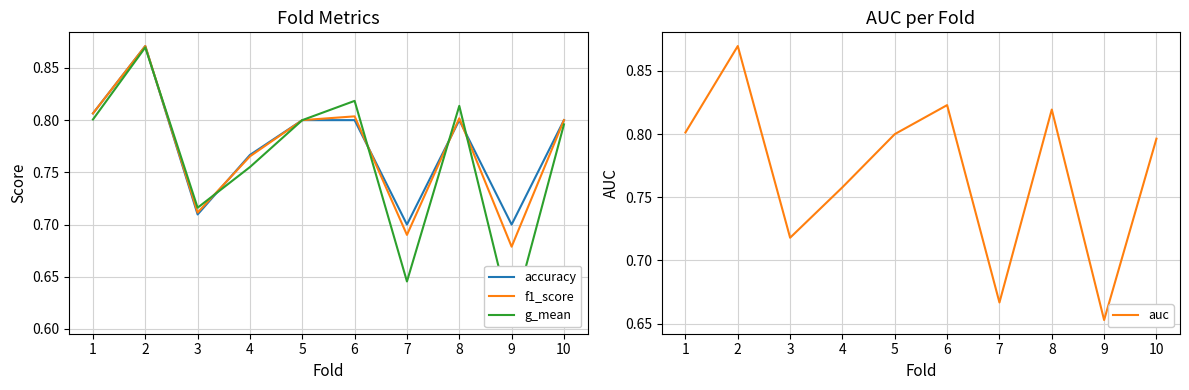

How many lines are shown in the chart?

4